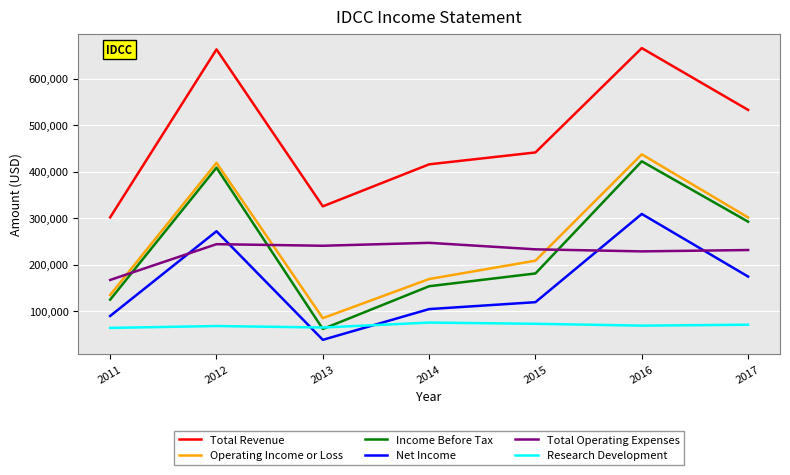

The value of Income Before Tax at 2013 is 107766. True or false?

False